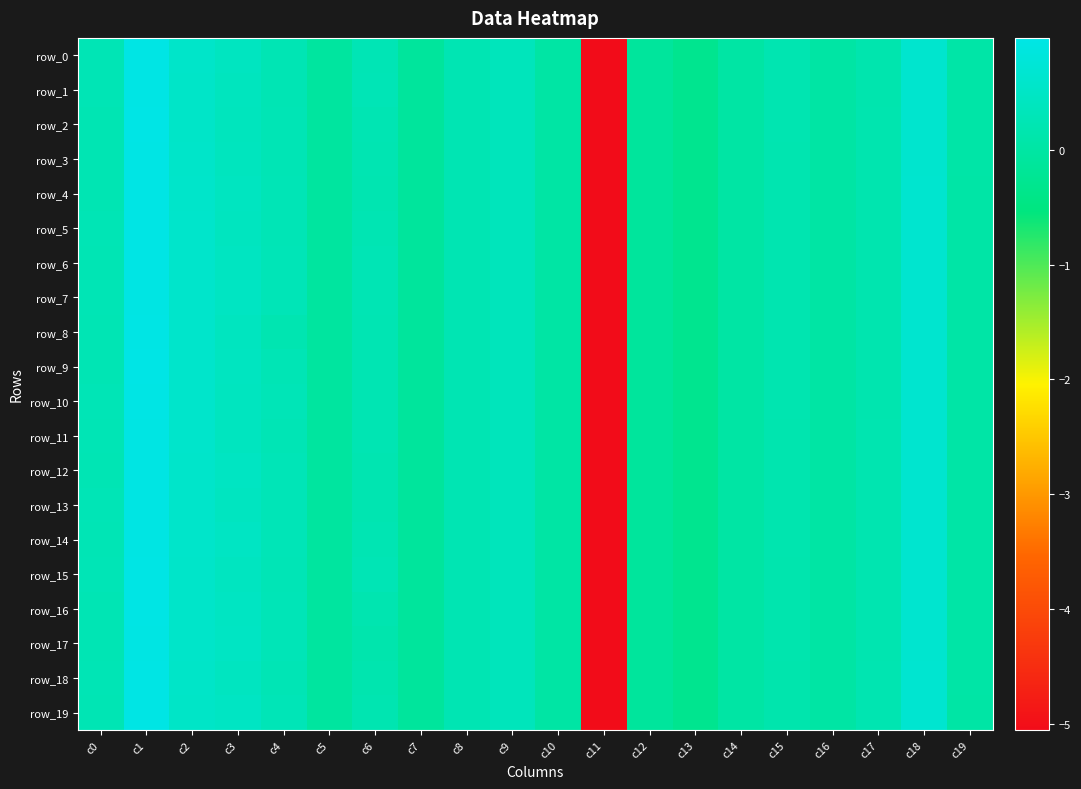

How many values in row_5 are below zero?

5